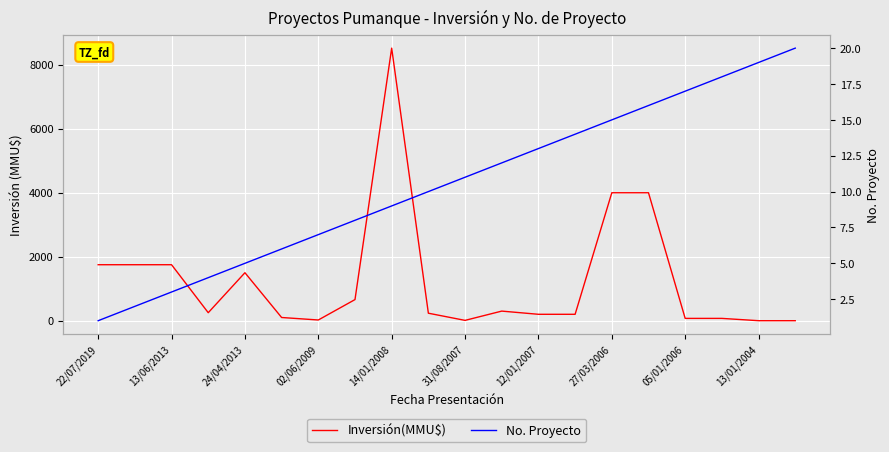

Is it true that No. Proyecto equals 30 at 05/01/2006?

False